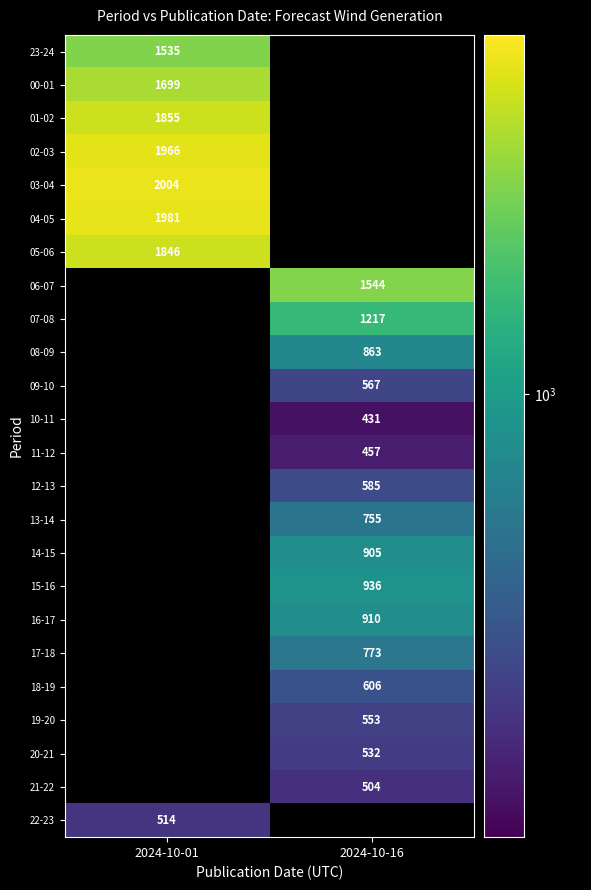

The 02-03 series shows 3312.0 at 2024-10-01. True or false?

False